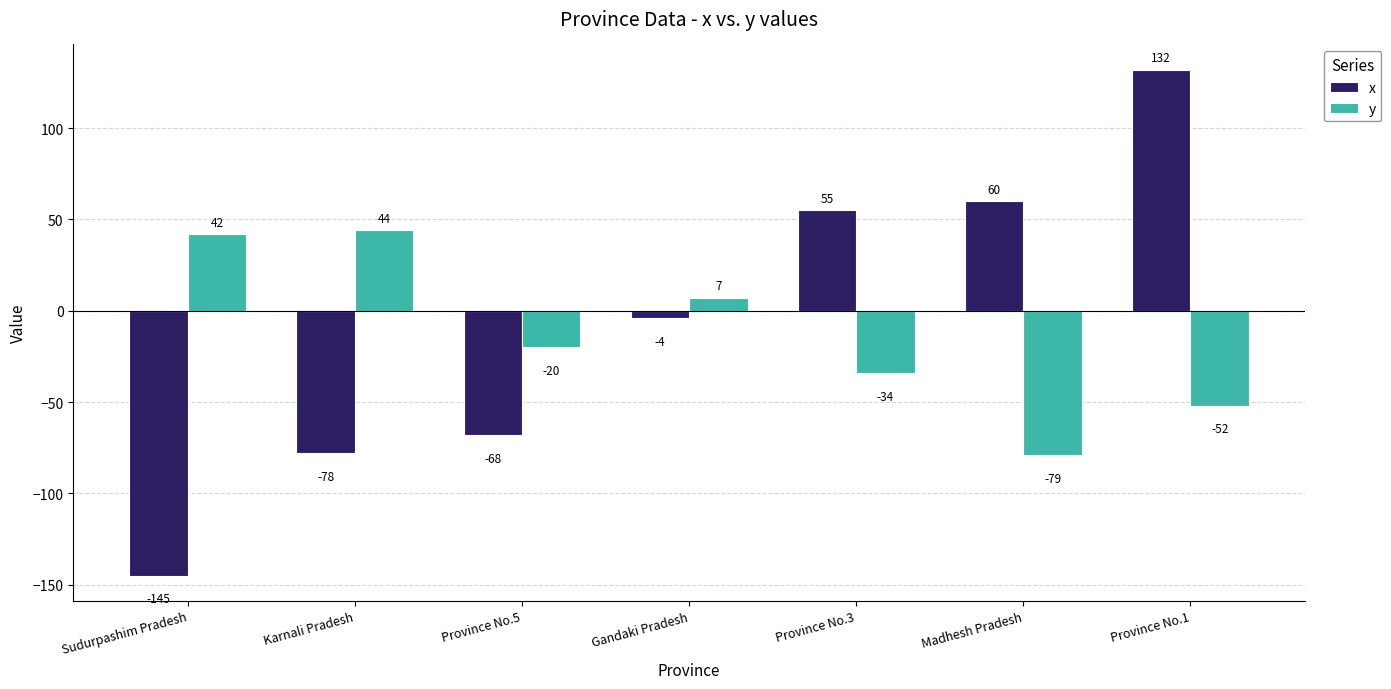

Are the bars grouped side by side (vs. stacked)?

Yes